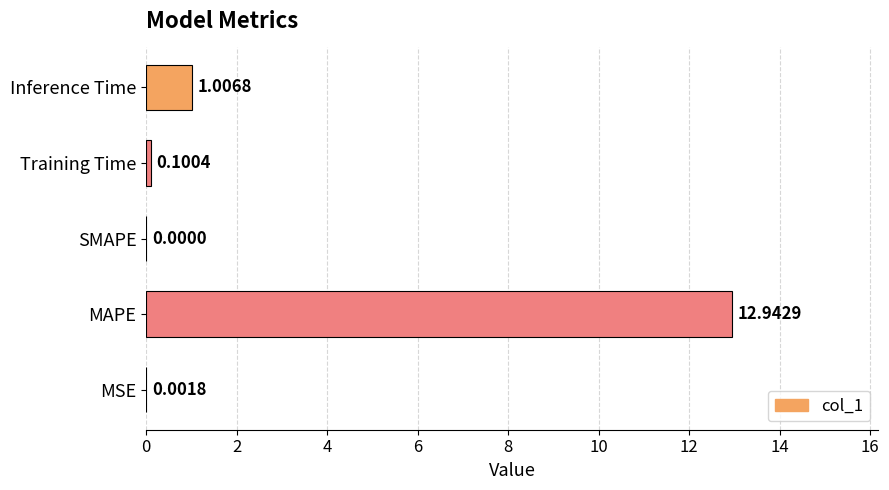

Which has a higher value, SMAPE or MAPE?

MAPE